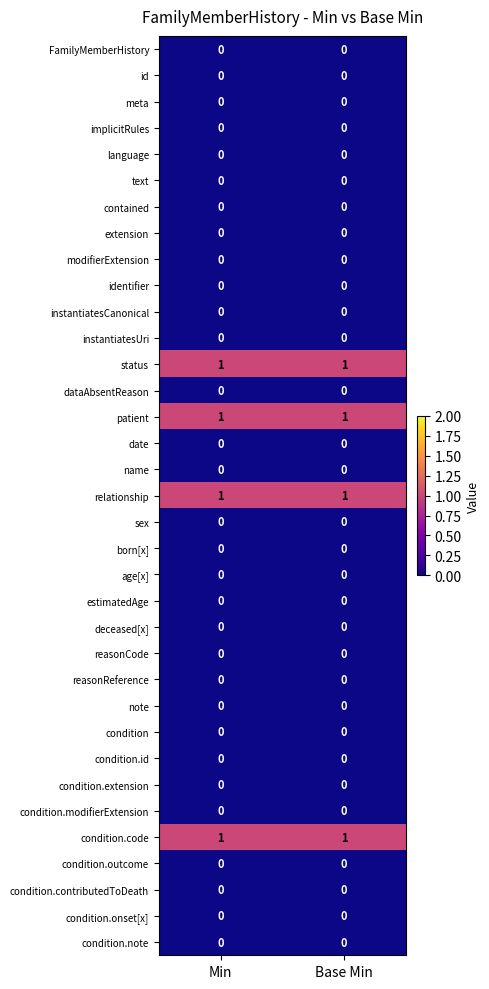

How many categories are shown in the chart?

2